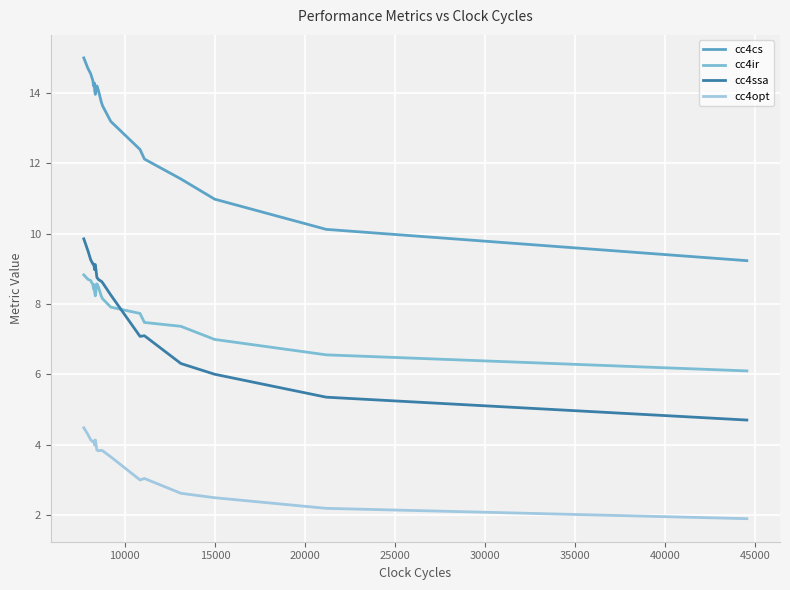

What is the minimum value shown in the chart?

1.9